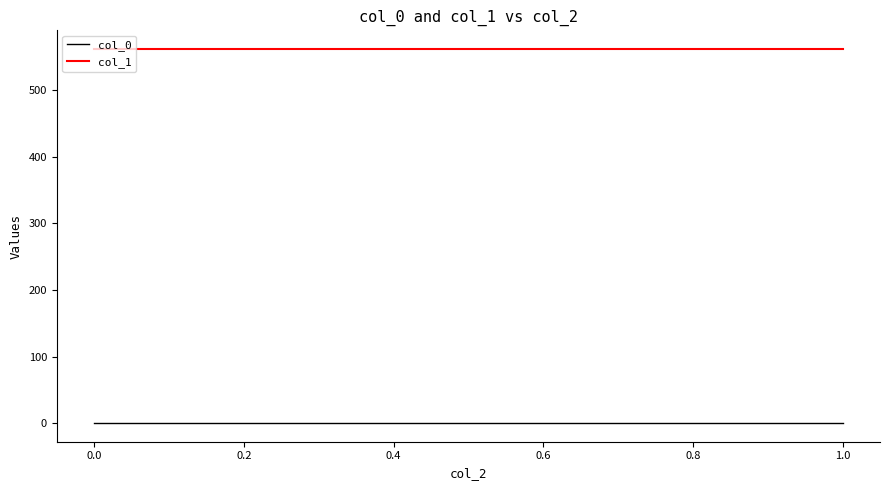

Does the chart have visible grid lines?

No